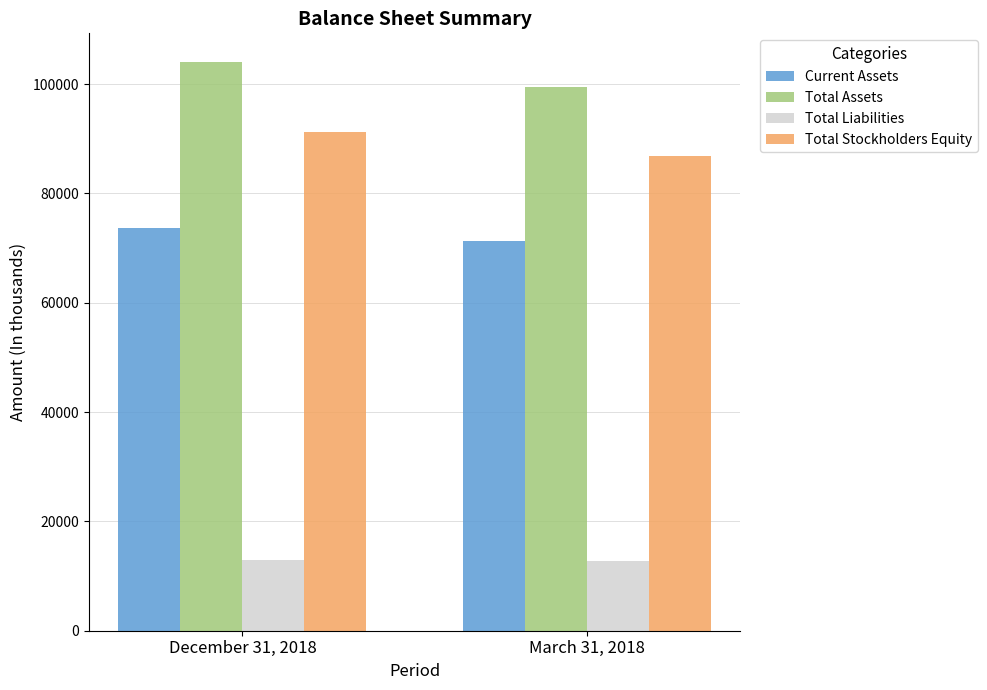

Which series has the widest spread of values?

Total Assets